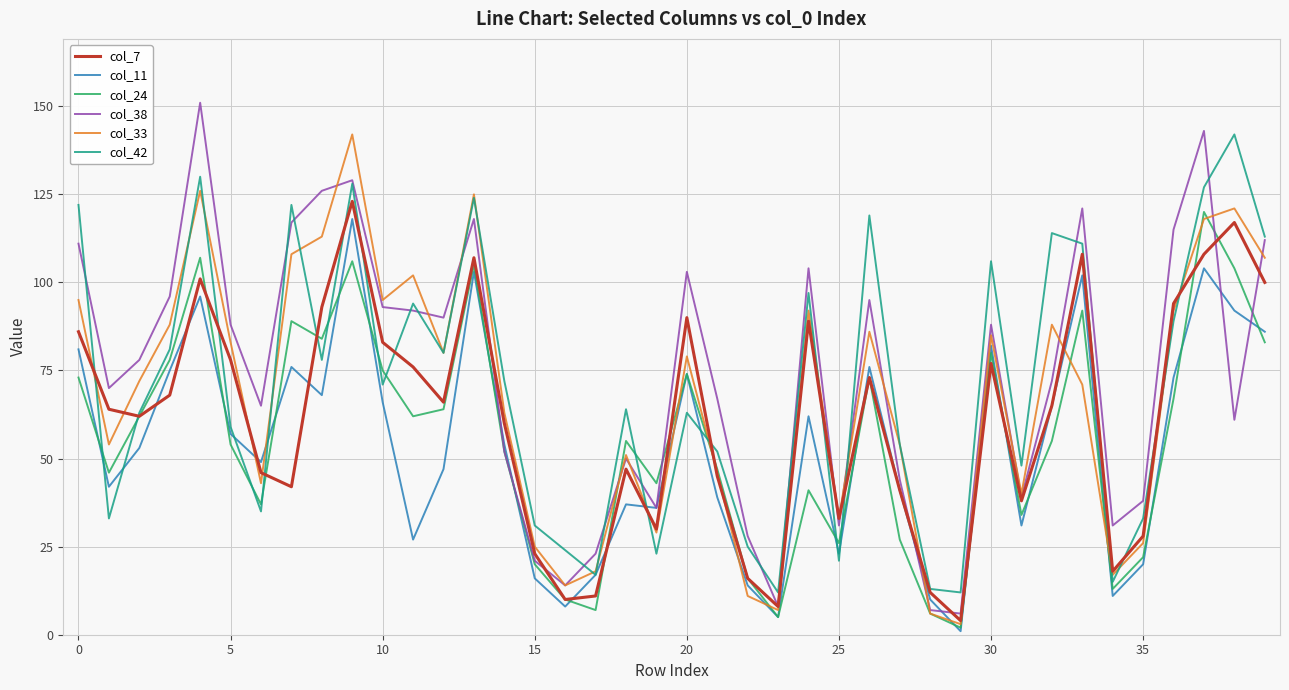

What is the maximum value shown in the chart?

151